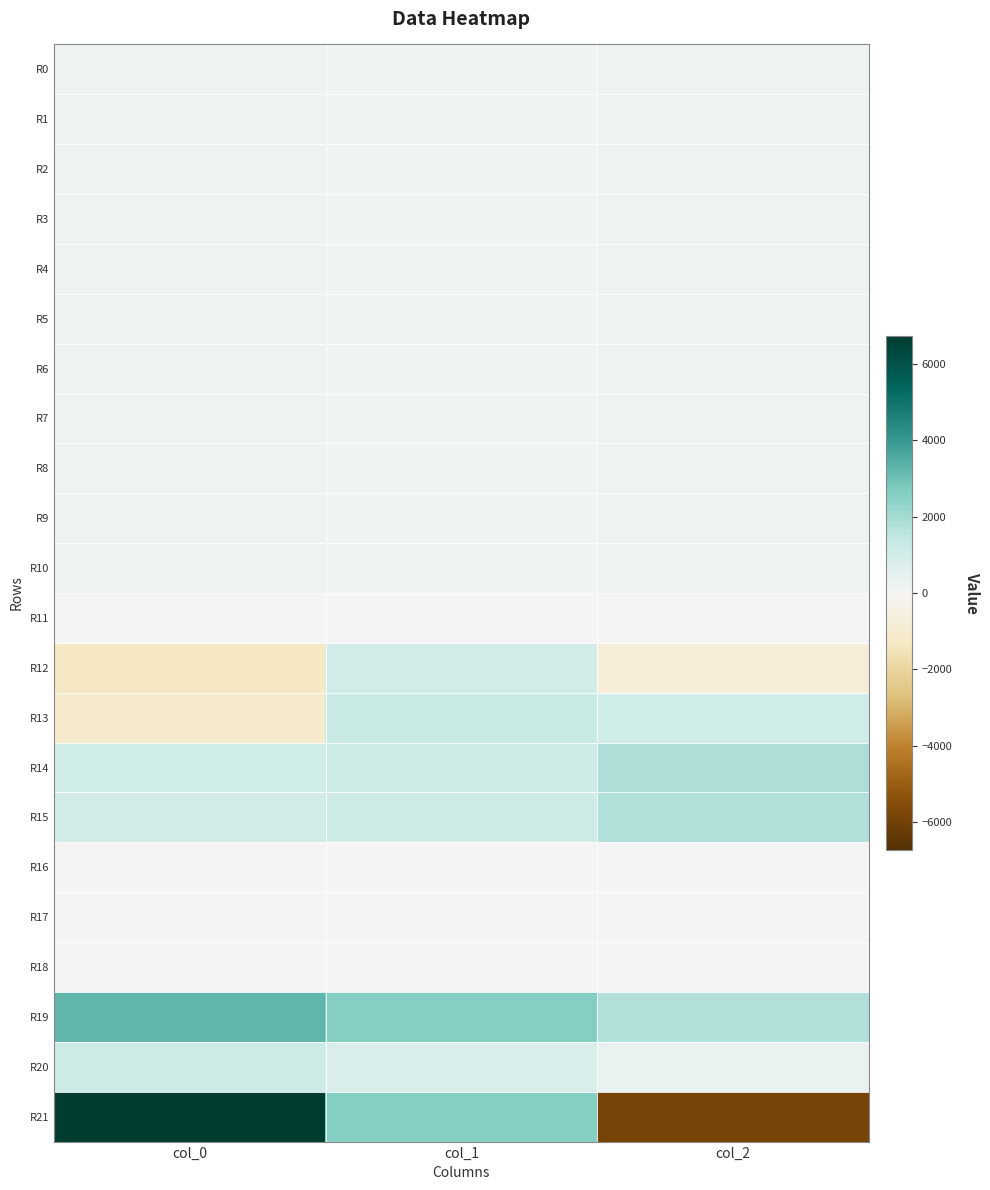

Between col_0 and col_2, which is larger?

col_2